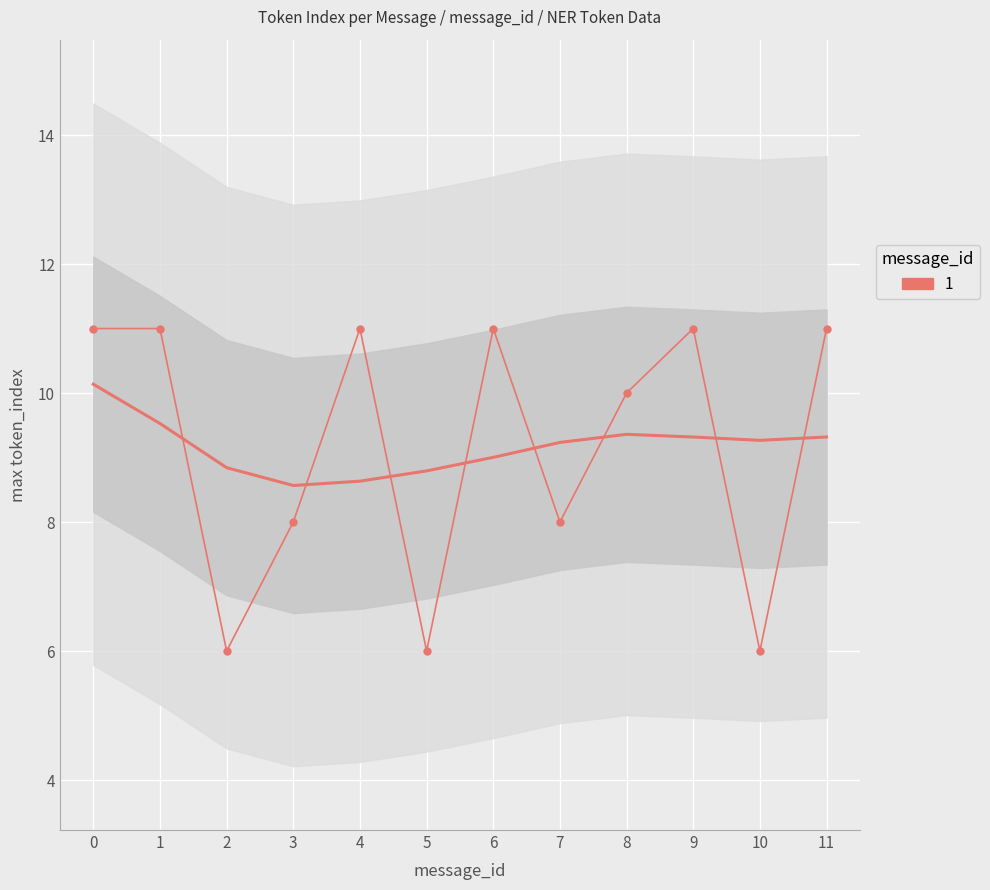

Rank the categories by value from lowest to highest.

2, 5, 10, 3, 7, 8, 0, 1, 4, 6, 9, 11